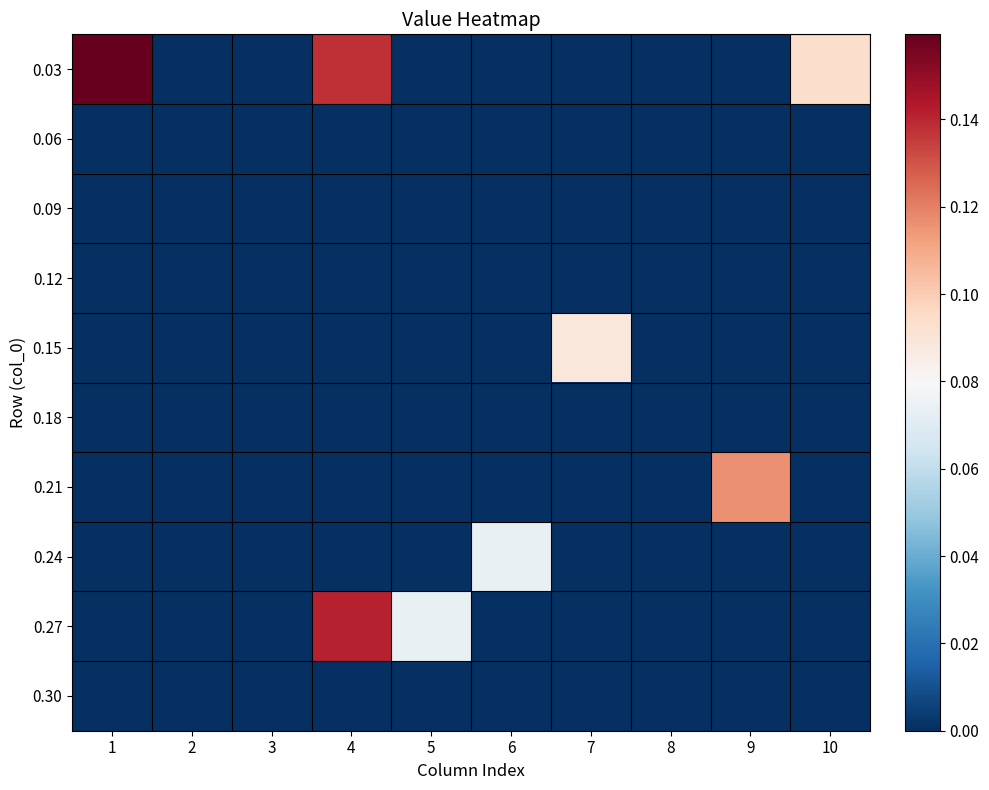

Count the number of data series in this chart.

10